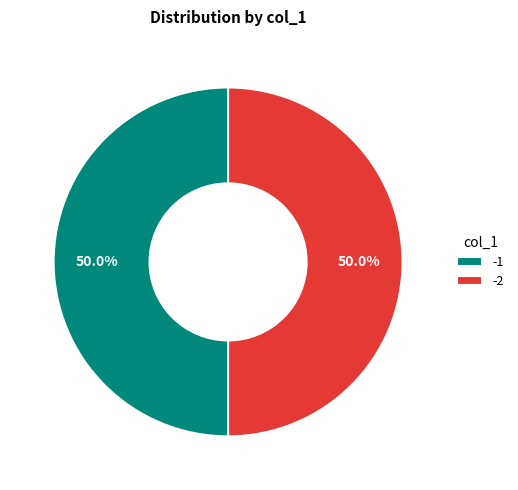

Approximately how many times larger is the value at -2 compared to -1?

1.0